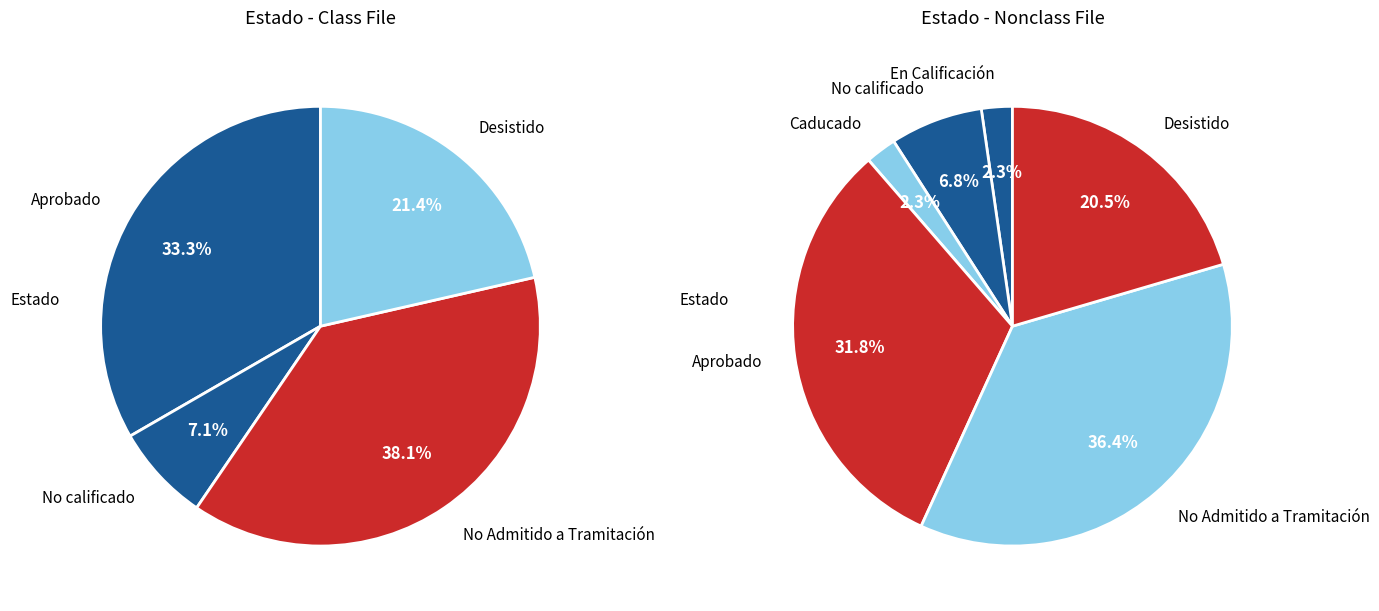

Do Aprobado and No Admitido a Tramitación together represent more than half of the pie?

Yes